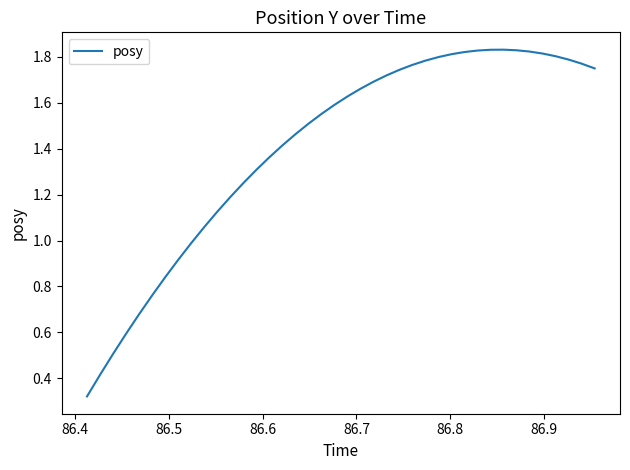

Does the chart have visible grid lines?

No